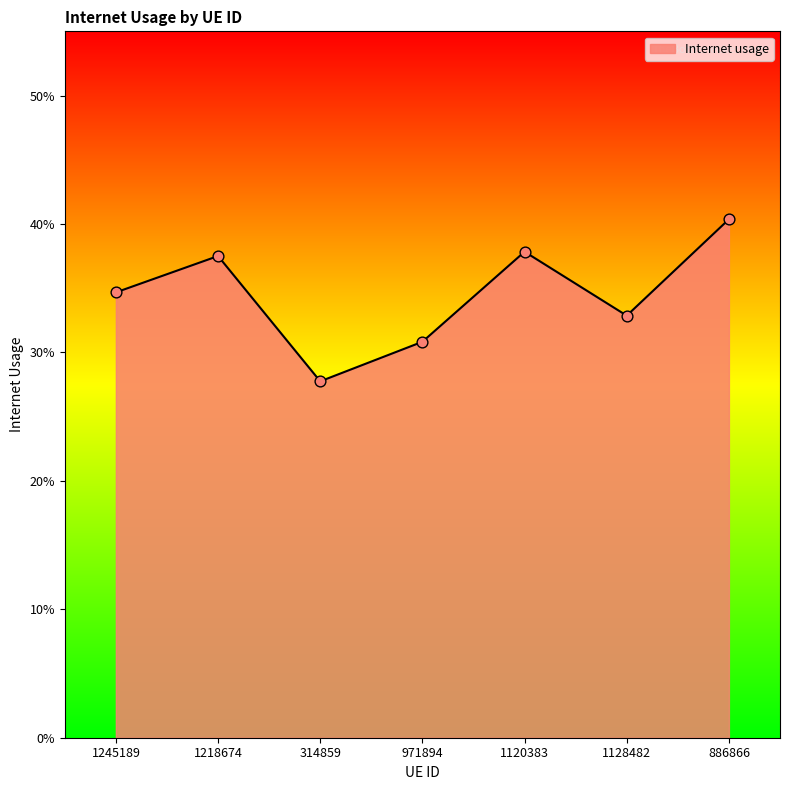

Which has a higher value, 1120383 or 1245189?

1120383